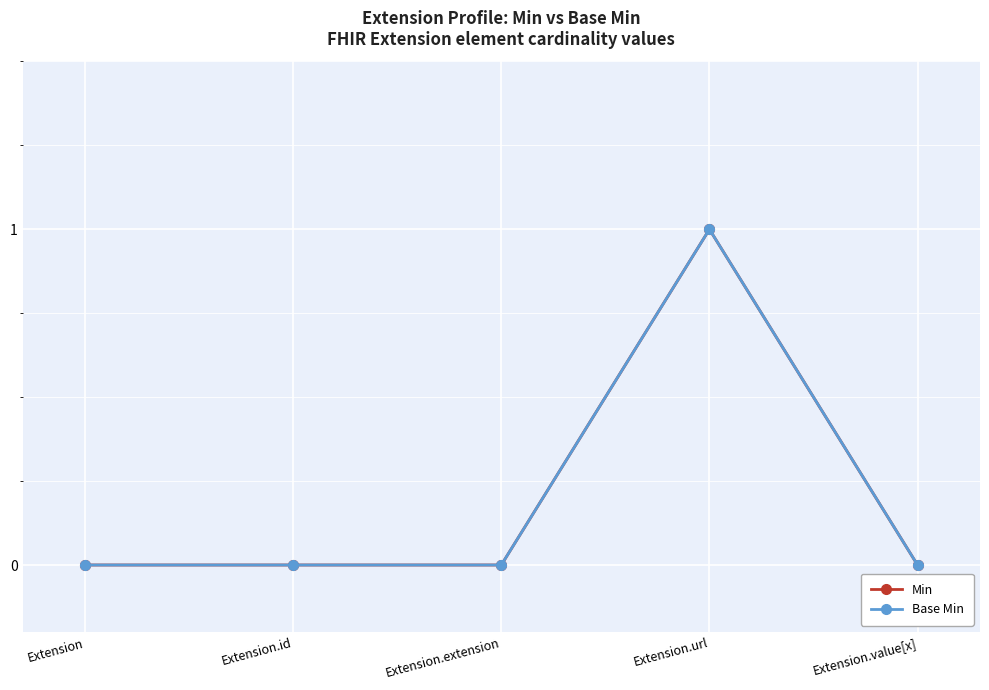

Which category has the highest value across all series?

Extension.url